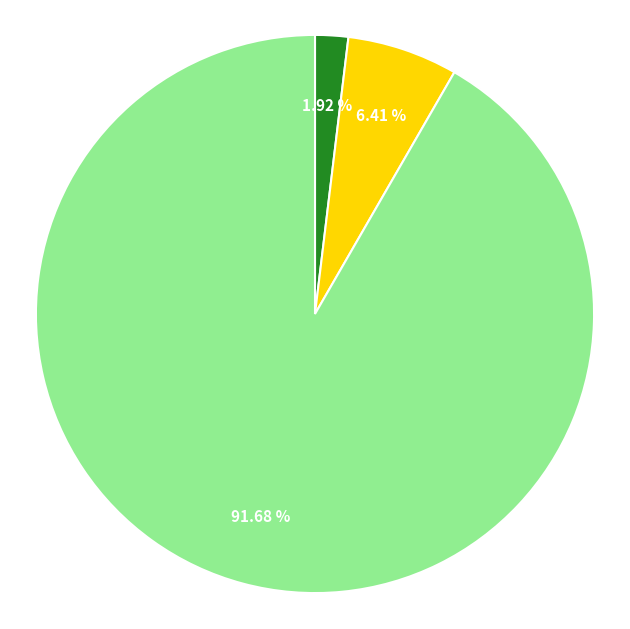

Is there a majority slice in this chart?

Yes